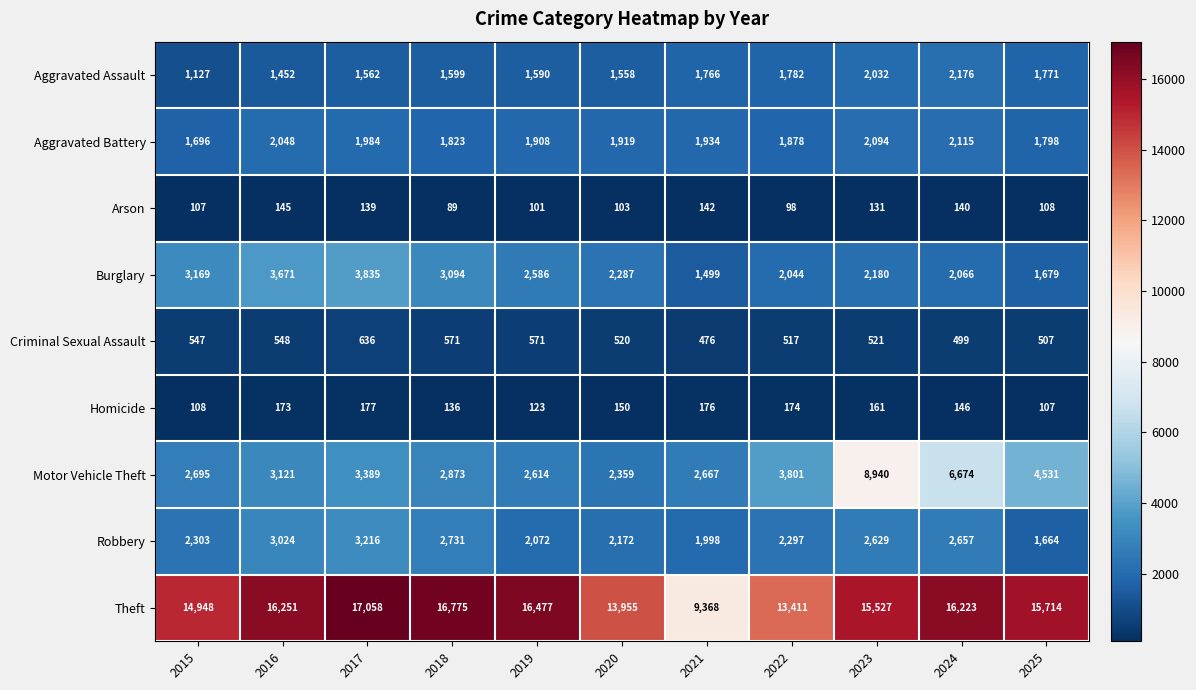

What is the sum of all Motor Vehicle Theft values?

43664